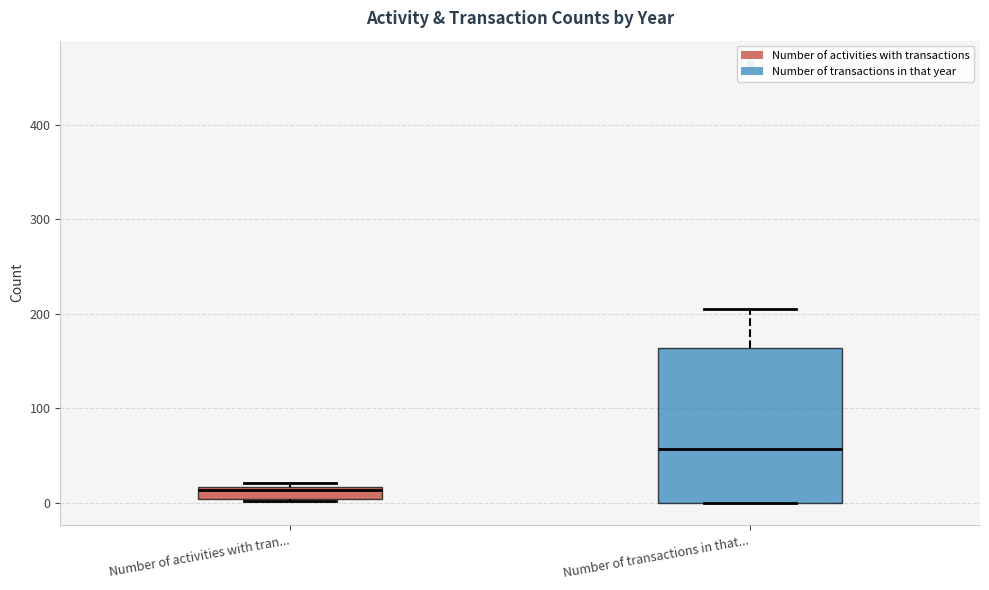

Where is the lower edge of the box for Number of activities with tran... on the y-axis? The values are not printed on the chart, so give them approximately, as read against the axis.

0